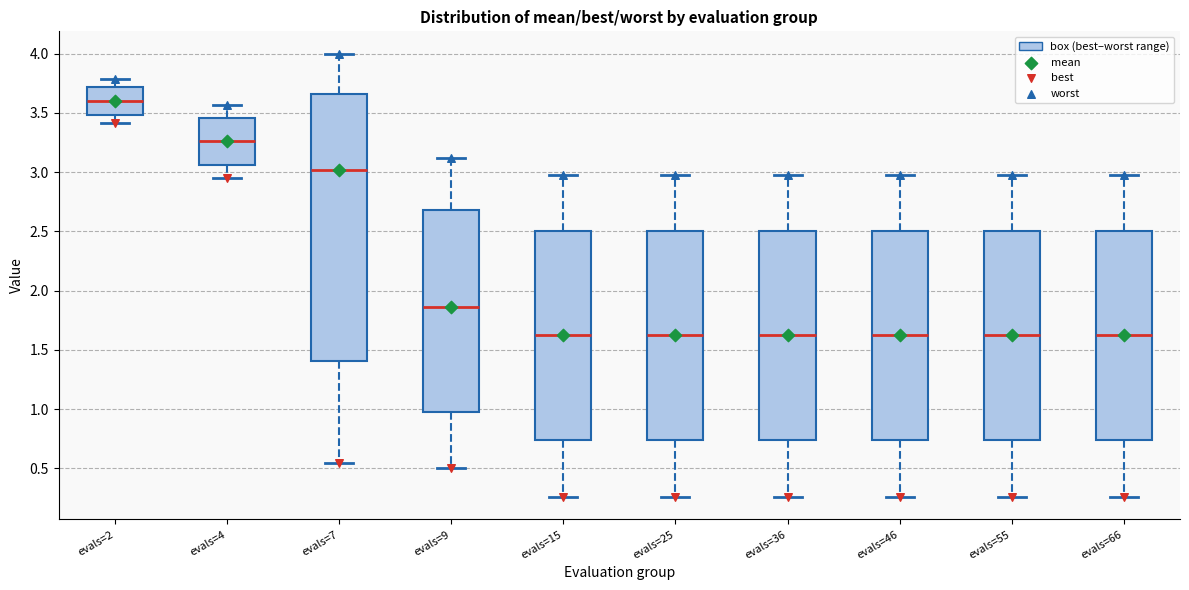

Reading left to right, transcribe this box plot: for each box, give where its median line is, the range the box spans, and where its two whiskers end, as read against the y-axis. The values are not printed on the chart, so give them approximately, as read against the axis.

evals=2: median 3.60, box 3.50 to 3.70, whiskers 3.40 to 3.80
evals=4: median 3.25, box 3.05 to 3.45, whiskers 2.95 to 3.55
evals=7: median 3.00, box 1.40 to 3.65, whiskers 0.55 to 4.00
evals=9: median 1.85, box 1.00 to 2.70, whiskers 0.50 to 3.10
evals=15: median 1.65, box 0.75 to 2.50, whiskers 0.25 to 3.00
evals=25: median 1.65, box 0.75 to 2.50, whiskers 0.25 to 3.00
evals=36: median 1.65, box 0.75 to 2.50, whiskers 0.25 to 3.00
evals=46: median 1.65, box 0.75 to 2.50, whiskers 0.25 to 3.00
evals=55: median 1.65, box 0.75 to 2.50, whiskers 0.25 to 3.00
evals=66: median 1.65, box 0.75 to 2.50, whiskers 0.25 to 3.00